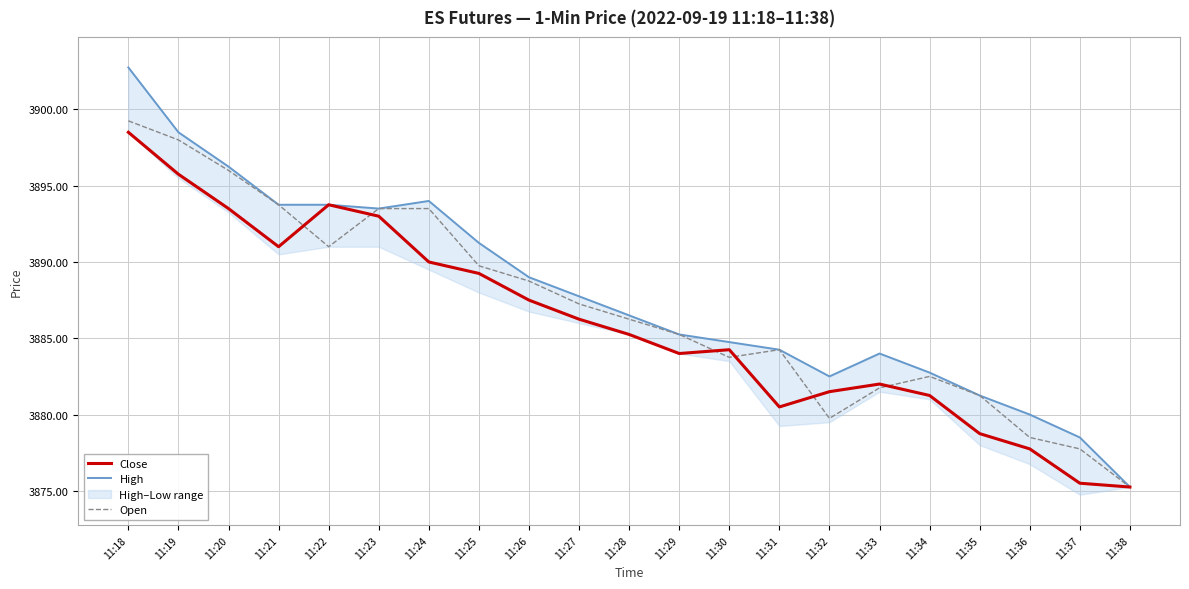

Reading left to right, extract all data points from this chart.

Close: 11:18=3898.5	11:19=3895.8	11:20=3893.5	11:21=3891.0	11:22=3893.8	11:23=3893.0	11:24=3890.0	11:25=3889.2	11:26=3887.5	11:27=3886.2	11:28=3885.2	11:29=3884.0	11:30=3884.2	11:31=3880.5	11:32=3881.5	11:33=3882.0	11:34=3881.2	11:35=3878.8	11:36=3877.8	11:37=3875.5	11:38=3875.2
High: 11:18=3902.8	11:19=3898.5	11:20=3896.2	11:21=3893.8	11:22=3893.8	11:23=3893.5	11:24=3894.0	11:25=3891.2	11:26=3889.0	11:27=3887.8	11:28=3886.5	11:29=3885.2	11:30=3884.8	11:31=3884.2	11:32=3882.5	11:33=3884.0	11:34=3882.8	11:35=3881.2	11:36=3880.0	11:37=3878.5	11:38=3875.2
Open: 11:18=3899.2	11:19=3898.0	11:20=3896.0	11:21=3893.8	11:22=3891.0	11:23=3893.5	11:24=3893.5	11:25=3889.8	11:26=3888.8	11:27=3887.2	11:28=3886.2	11:29=3885.2	11:30=3883.8	11:31=3884.2	11:32=3879.8	11:33=3881.8	11:34=3882.5	11:35=3881.2	11:36=3878.5	11:37=3877.8	11:38=3875.2